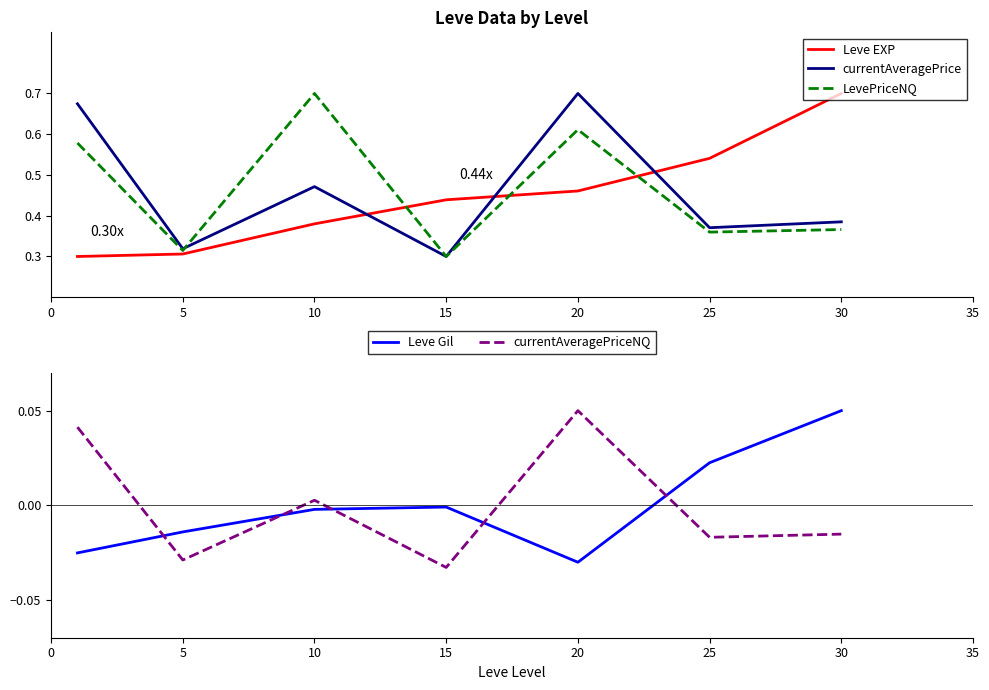

True or false: currentAveragePrice and Leve EXP cross at least once.

True